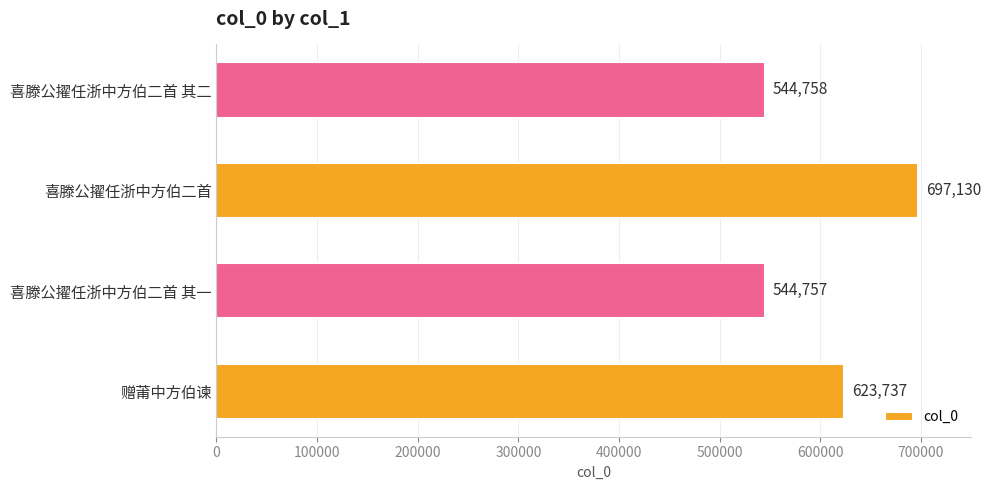

What is the difference between the maximum and minimum values?

152373